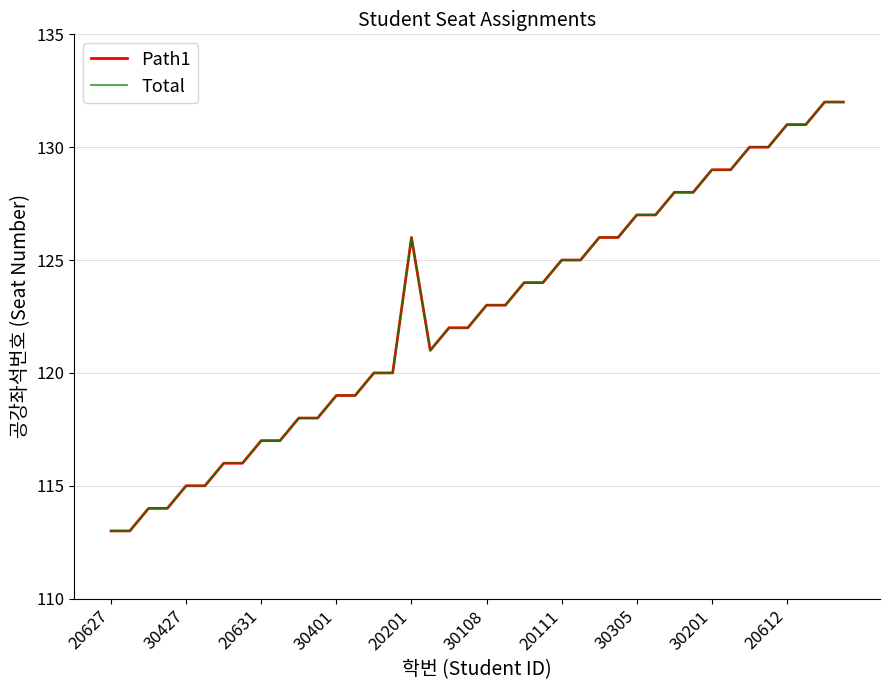

Does the chart display data point markers on the line(s)?

No